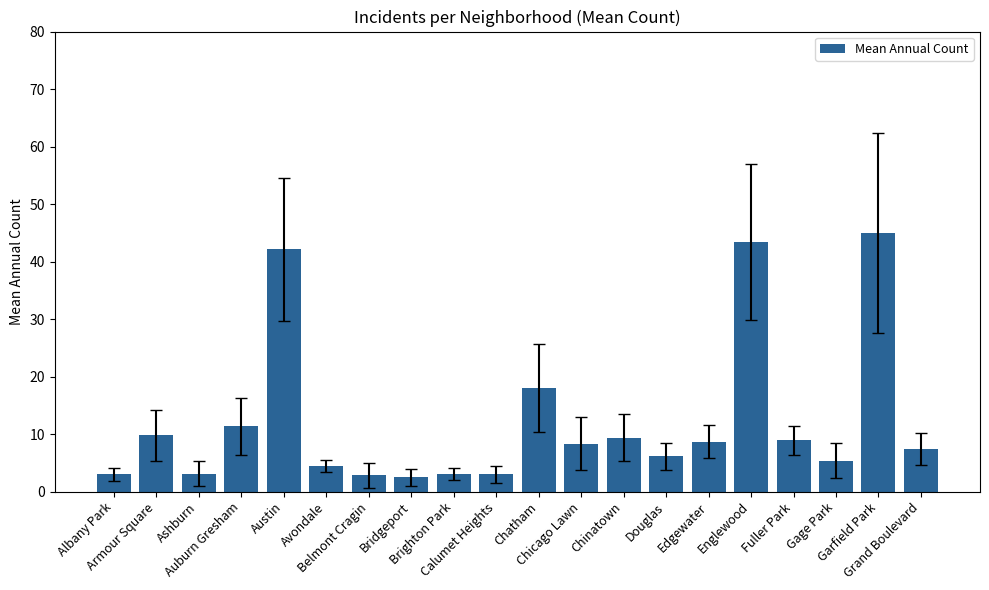

Approximately how many times larger is the value at Calumet Heights compared to Douglas?

0.5